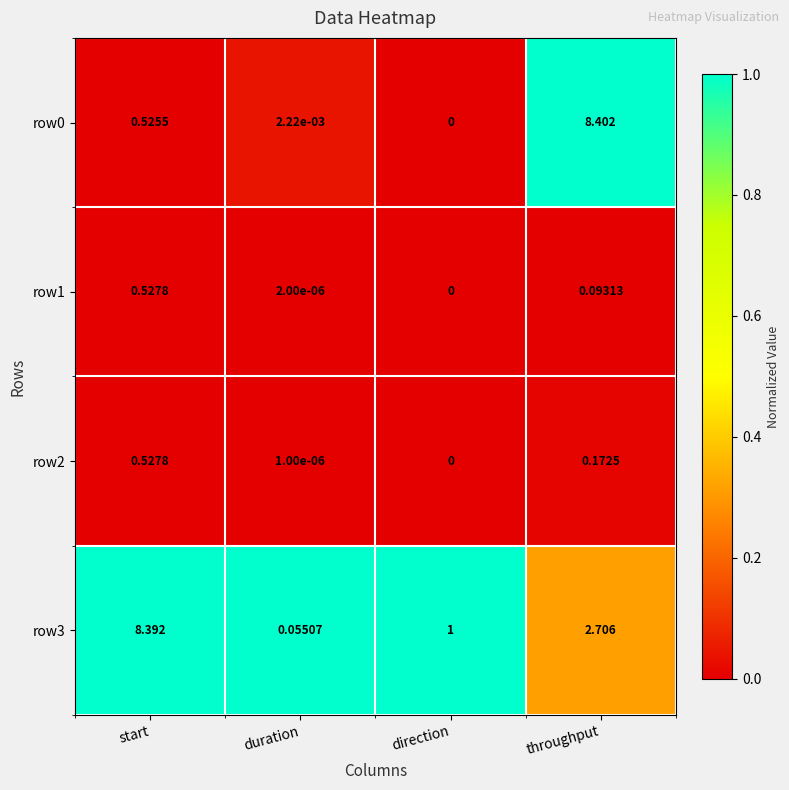

At how many categories does at least one series exceed 0?

4